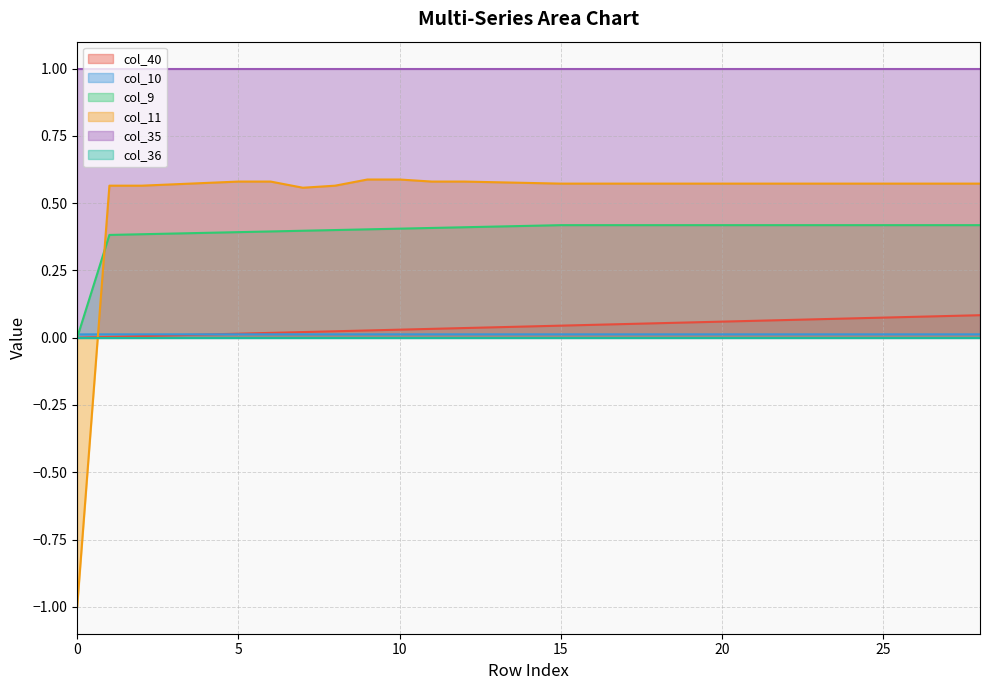

Where do col_11 and col_9 first cross each other?

0 and 1